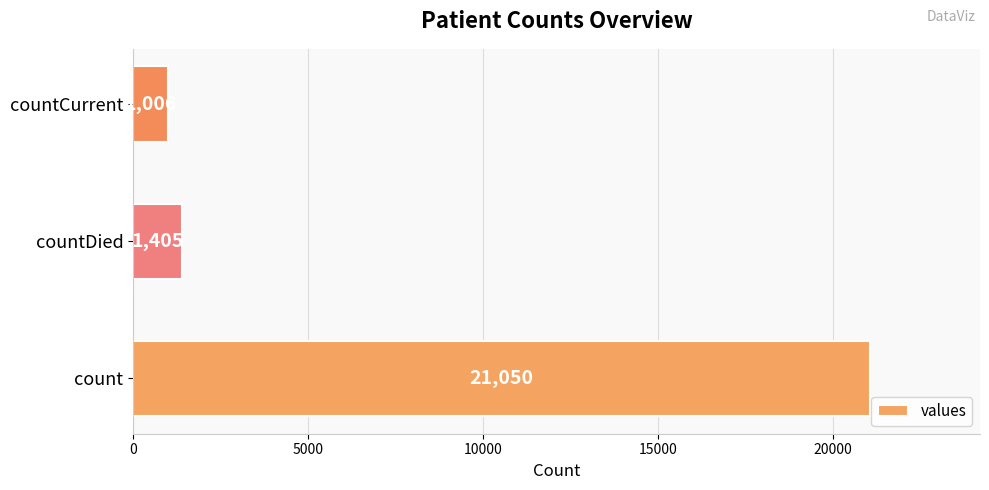

Which has a higher value, countCurrent or countDied?

countDied